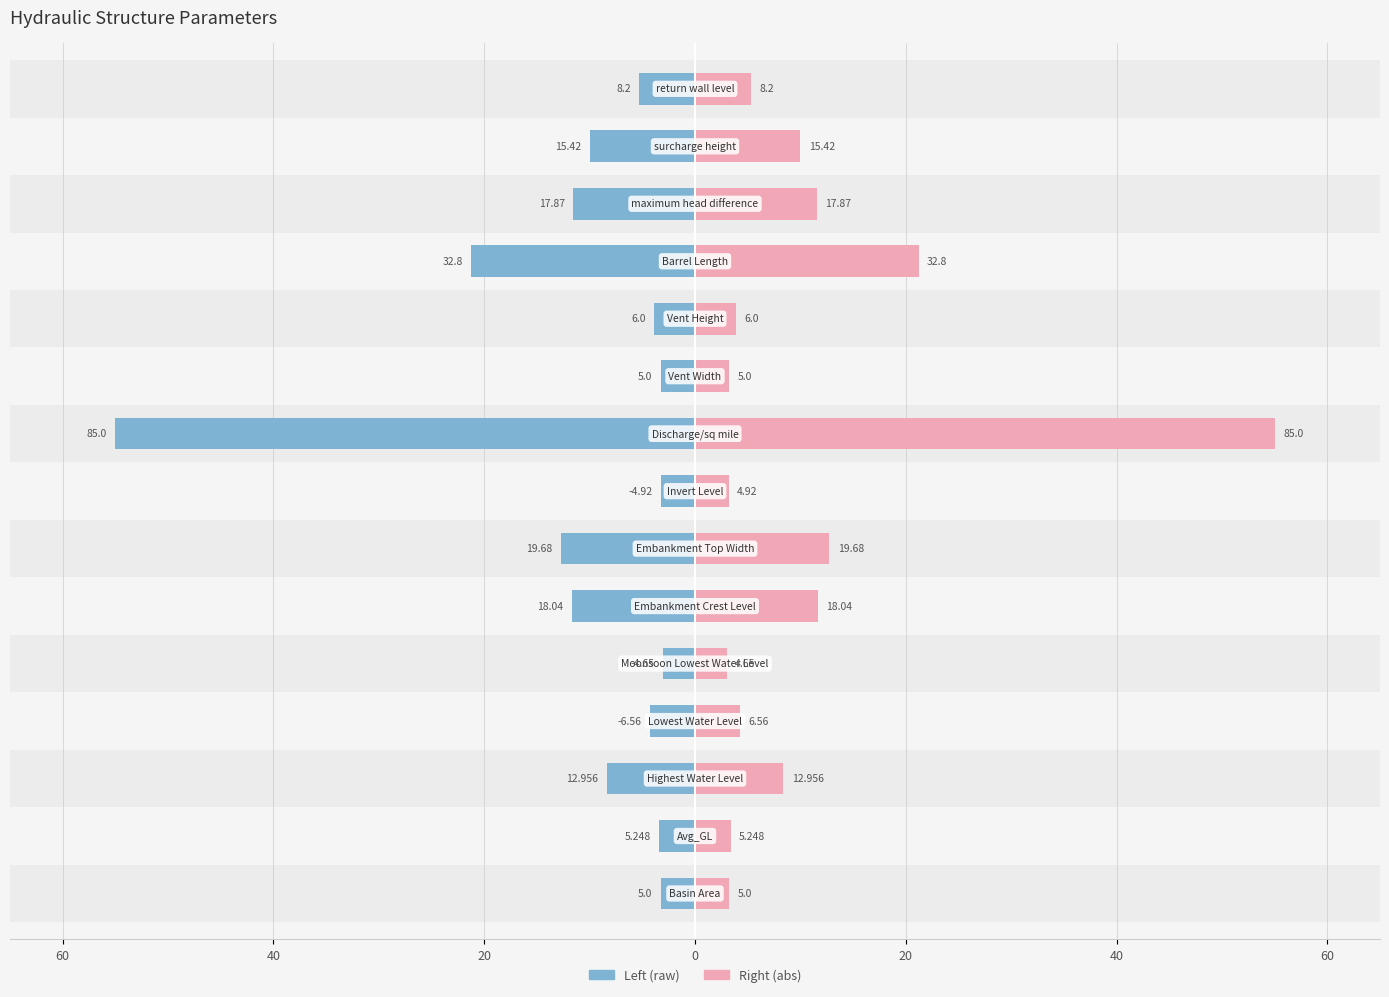

At 60, list the series in order from largest to smallest.

Left (raw), Right (abs)